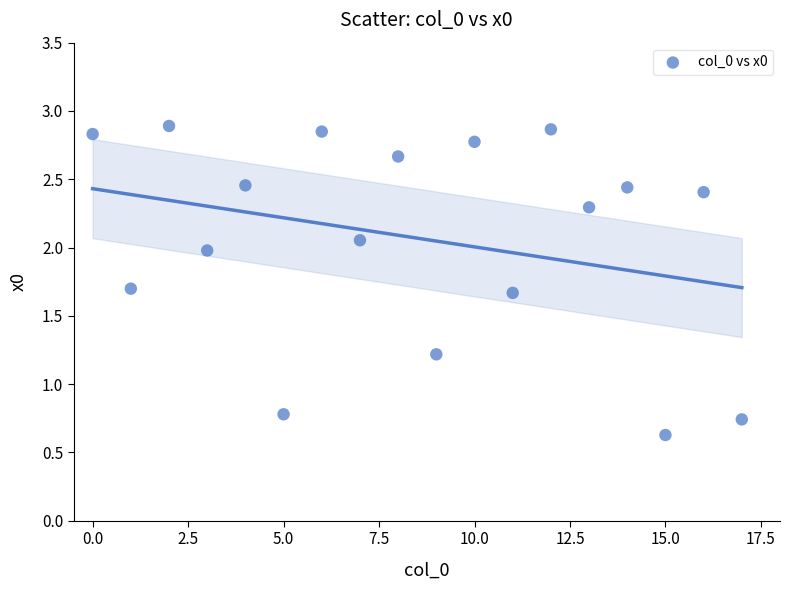

What is the range of Y values (max minus min)?

2.3